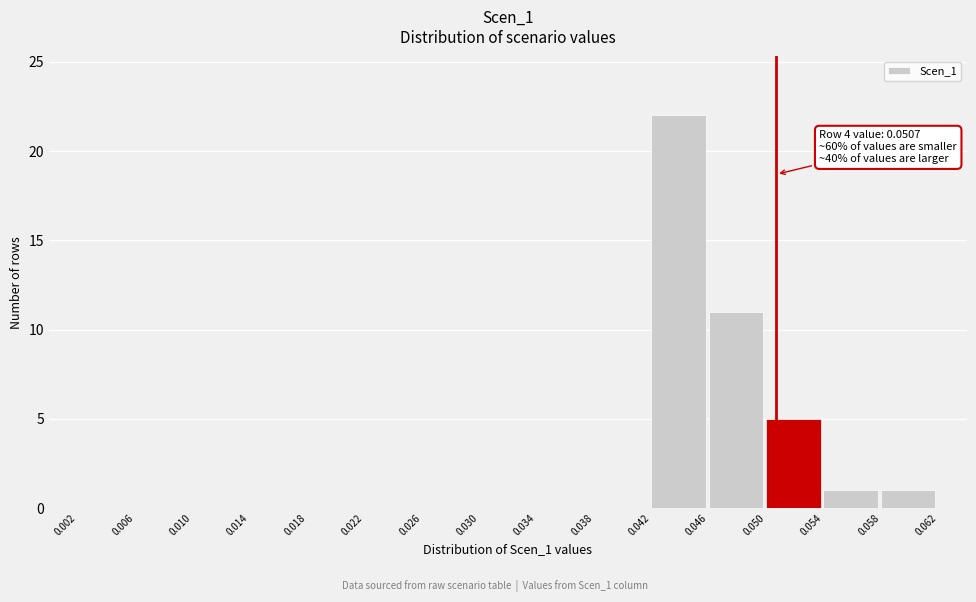

Over which range of the x-axis is the bar tallest?

0.042 to 0.046